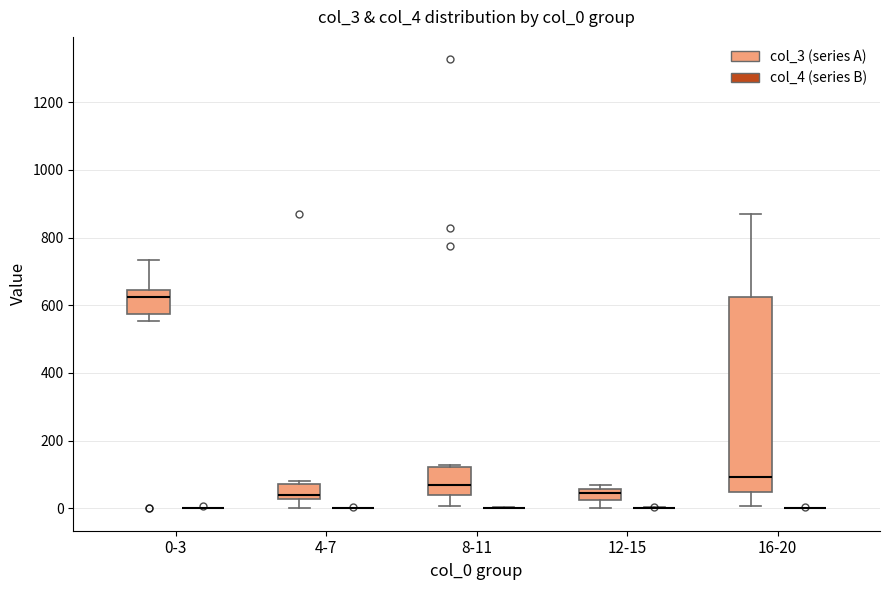

Reading left to right, read every box against the y-axis: the position of its median line, the range the box covers, and the ends of its whiskers. The values are not printed on the chart, so give them approximately, as read against the axis.

0-3 (col_3 (series A)): median 620, box 580 to 640, whiskers 560 to 740
0-3 (col_4 (series B)): box collapsed to a line at 0, whiskers 0 to 0
4-7 (col_3 (series A)): median 40, box 20 to 80, whiskers 0 to 80 (just above the box's upper edge)
4-7 (col_4 (series B)): box collapsed to a line at 0, whiskers 0 to 0
8-11 (col_3 (series A)): median 60, box 40 to 120, whiskers 0 to 120 (just above the box's upper edge)
8-11 (col_4 (series B)): box collapsed to a line at 0, whiskers 0 to 0
12-15 (col_3 (series A)): median 40, box 20 to 60, whiskers 0 to 60 (just above the box's upper edge)
12-15 (col_4 (series B)): box collapsed to a line at 0, whiskers 0 to 0
16-20 (col_3 (series A)): median 100, box 40 to 620, whiskers 0 to 860
16-20 (col_4 (series B)): box collapsed to a line at 0, whiskers 0 to 0